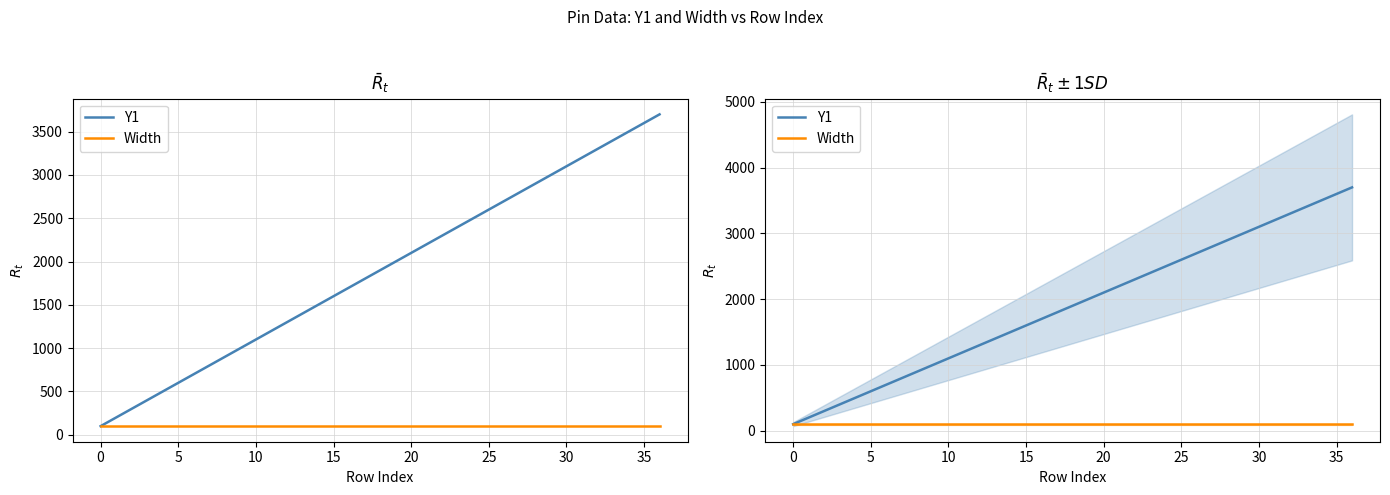

What is the label of the 8th point from the right?

29